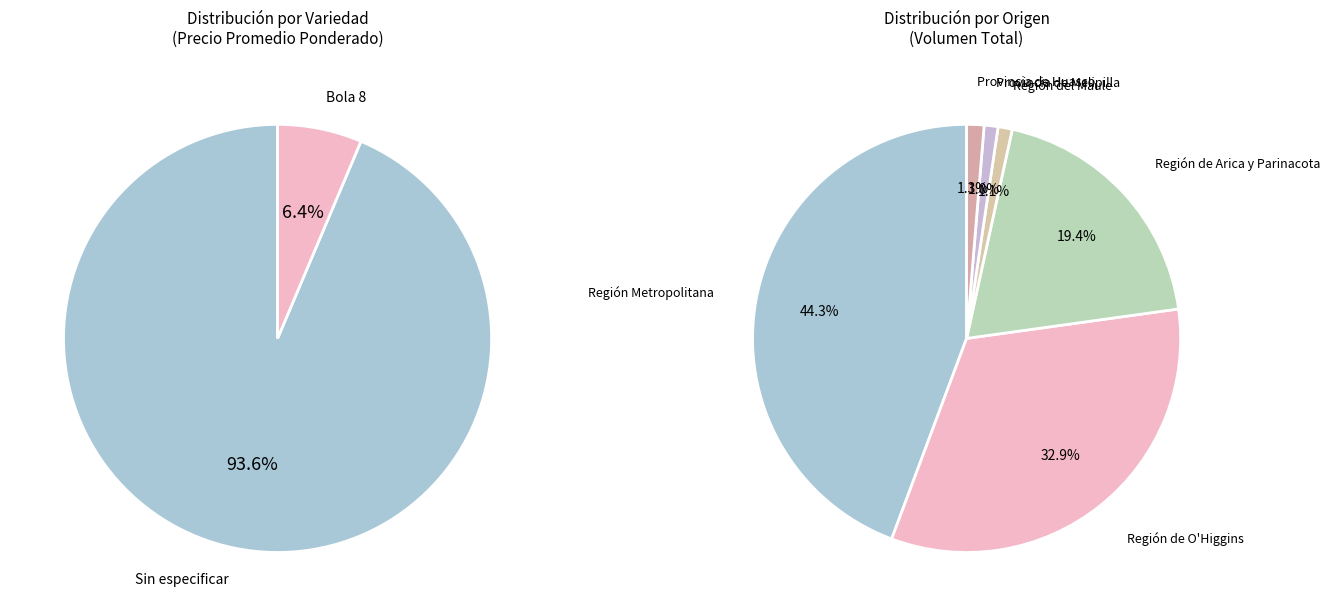

What is the largest slice in the pie chart?

Sin especificar